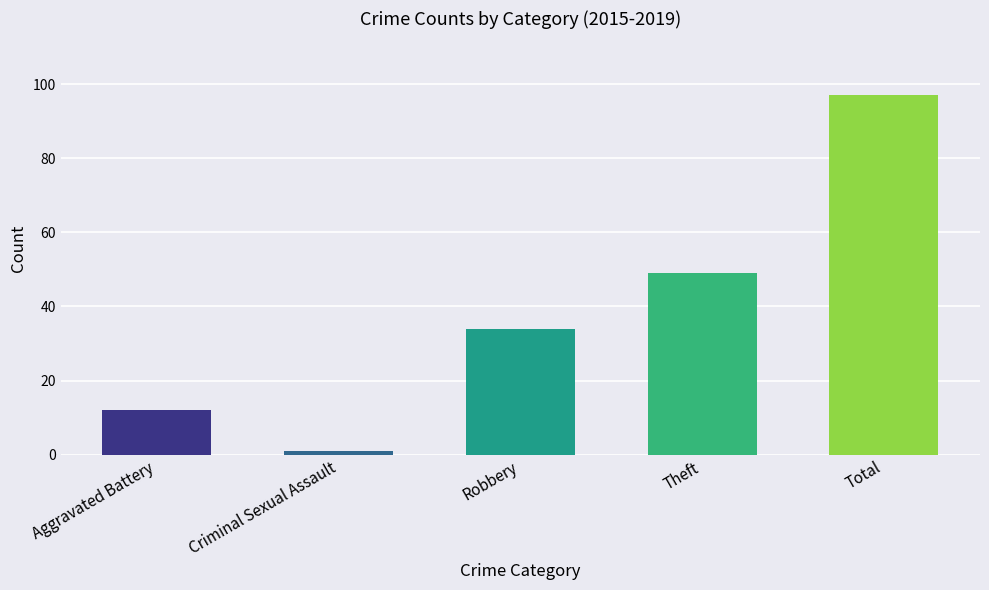

Rank the categories by value from lowest to highest.

Criminal Sexual Assault, Aggravated Battery, Robbery, Theft, Total